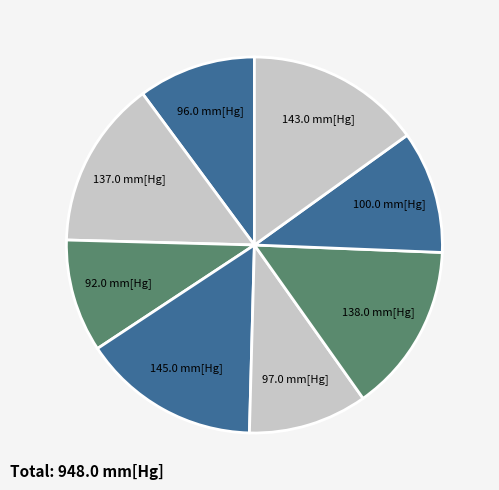

How many slices are in this pie chart?

8